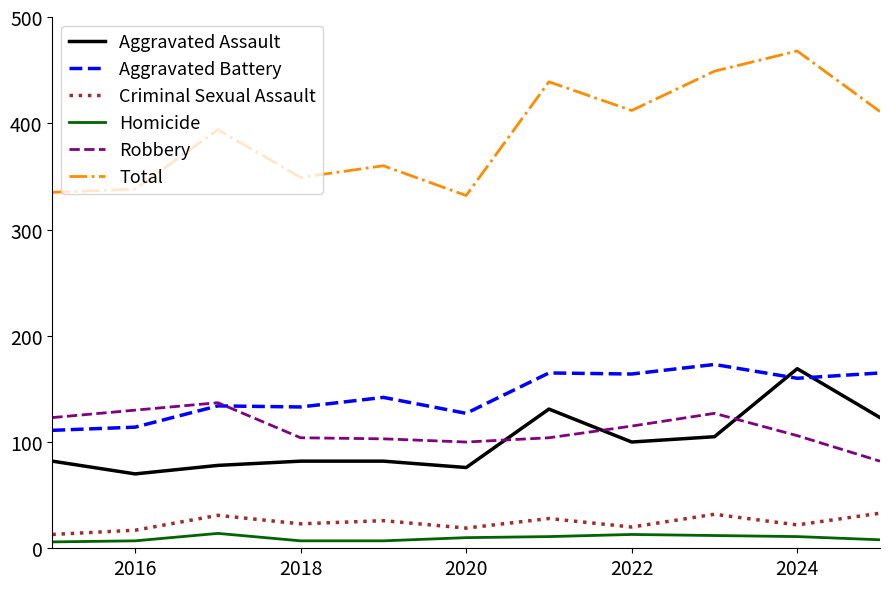

Which series has the largest total across all categories?

Total